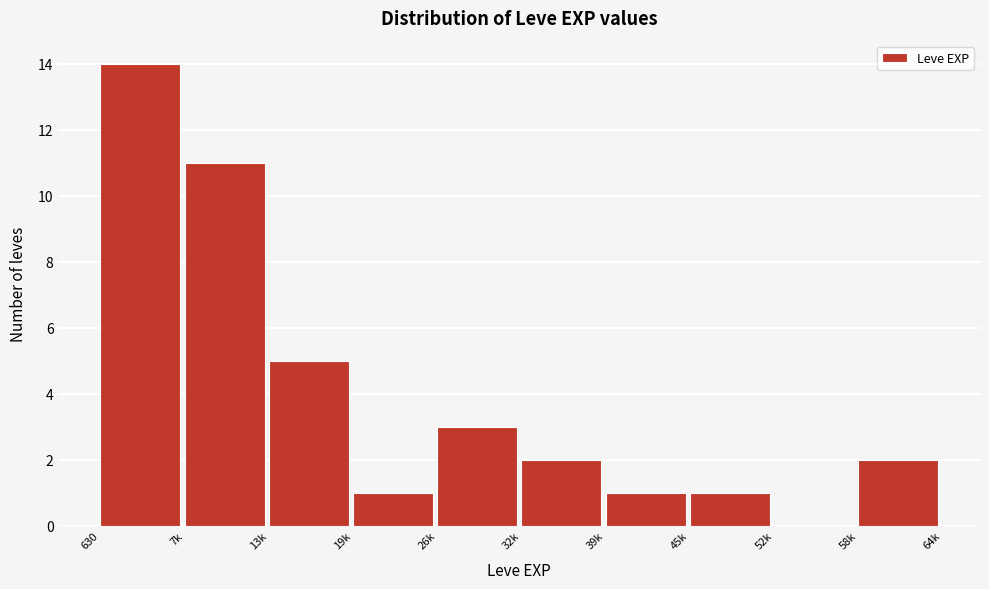

Reading right to left, extract all data points from this chart.

58k=2	52k=0	45k=1	39k=1	32k=2	26k=3	19k=1	13k=5	7k=11	630=14